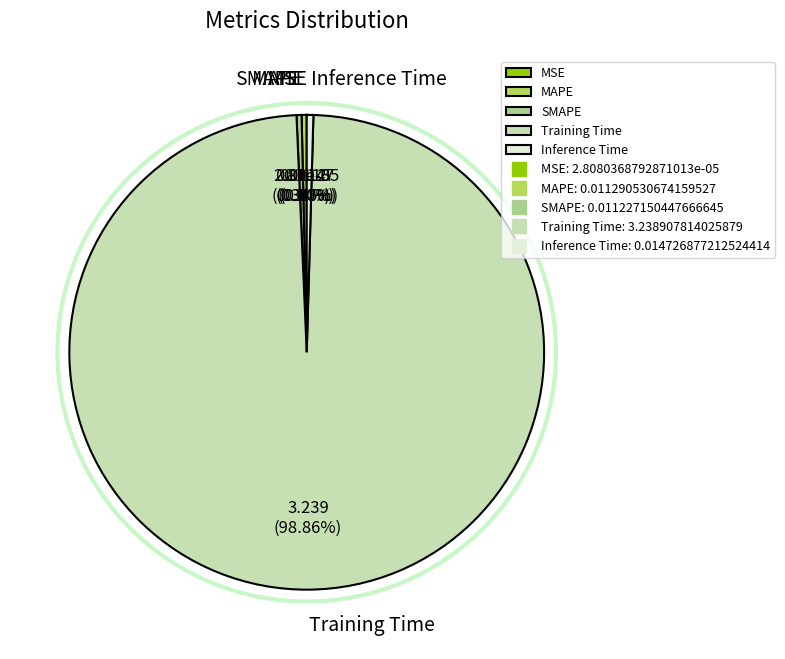

What is the largest slice in the pie chart?

Training Time